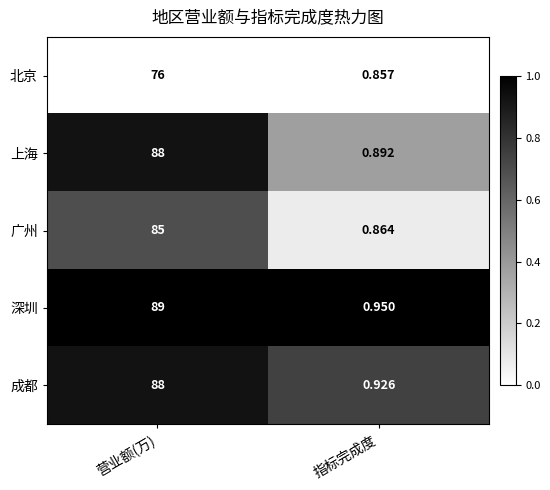

Which series has the largest total across all categories?

深圳